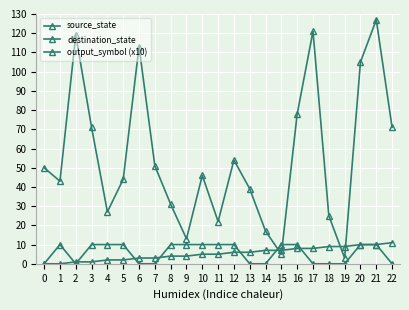

Reading left to right, transcribe all the data shown in this chart.

source_state: 0	0	1	1	2	2	3	3	4	4	5	5	6	6	7	7	8	8	9	9	10	10	11
destination_state: 50	43	119	71	27	44	113	51	31	13	46	22	54	39	17	5	78	121	25	3	105	127	71
output_symbol (x10): 0	10	0	10	10	10	0	0	10	10	10	10	10	0	0	10	10	0	0	0	10	10	0